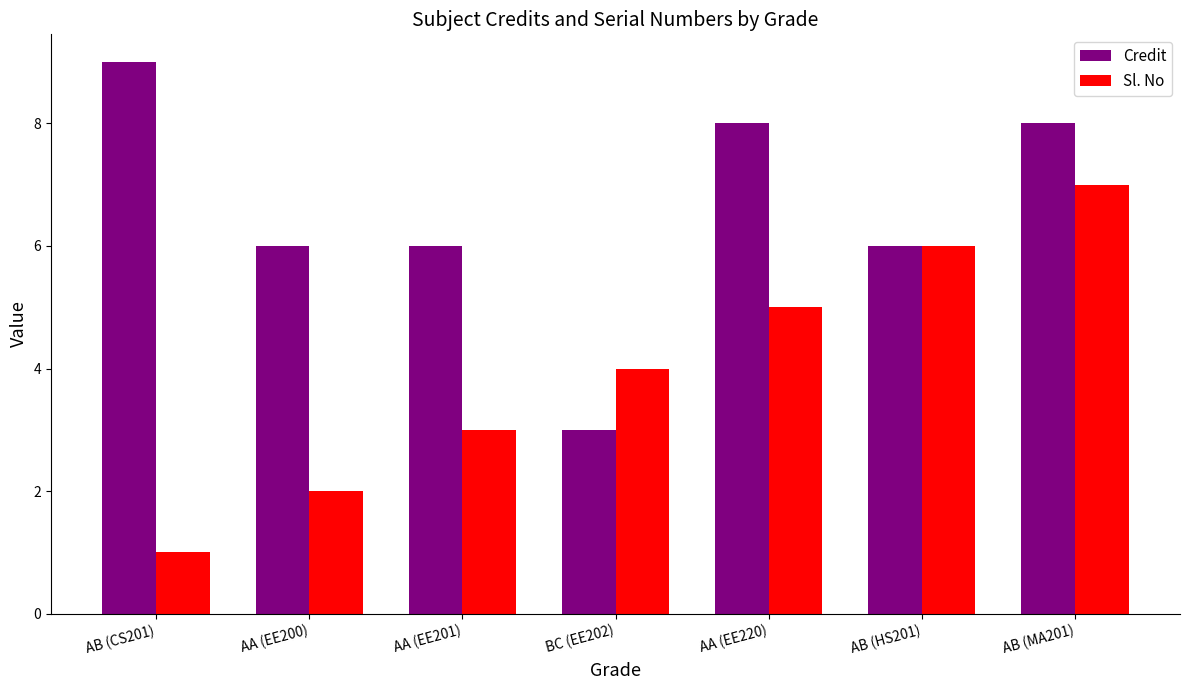

Rank the series at AA (EE200) from lowest to highest value.

Sl. No, Credit